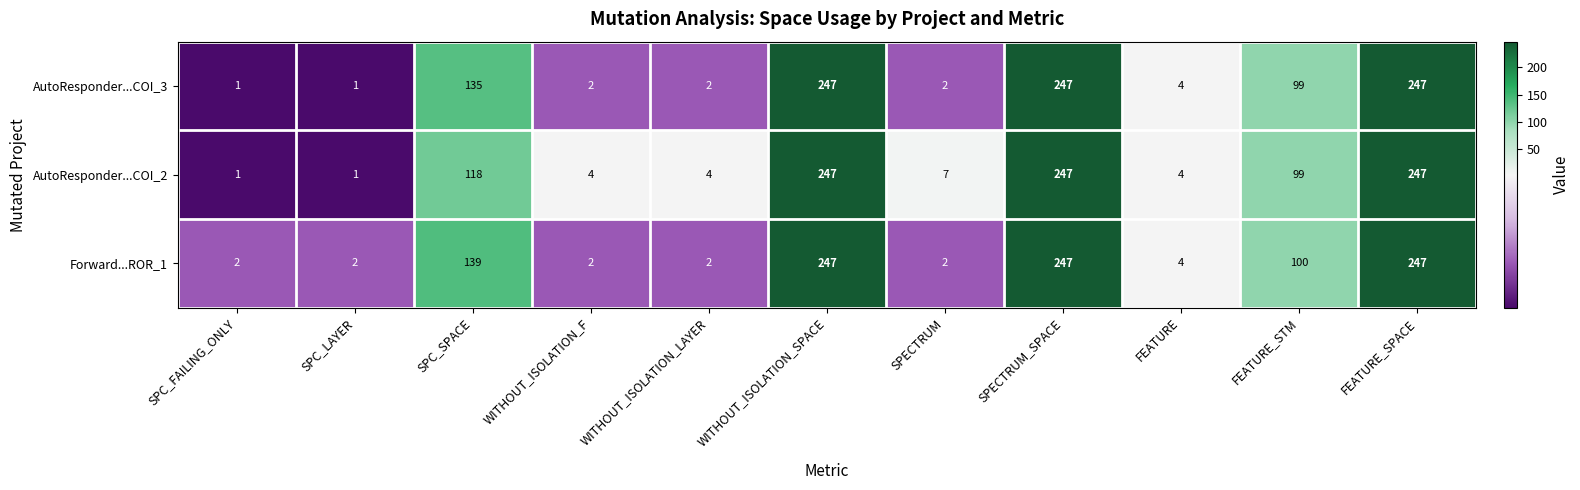

Where is AutoResponder...COI_3 nearest to the value 124?

SPC_SPACE